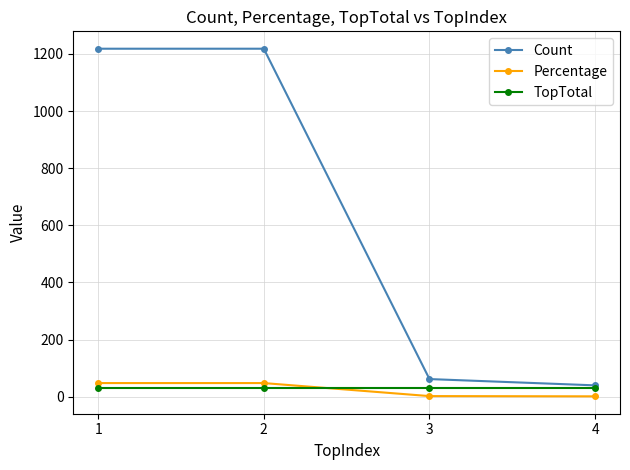

Does the chart display data point markers on the line(s)?

Yes